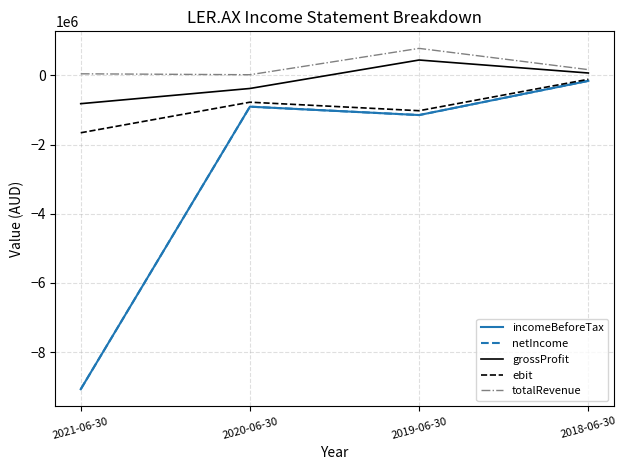

What is the maximum value for grossProfit?

442954